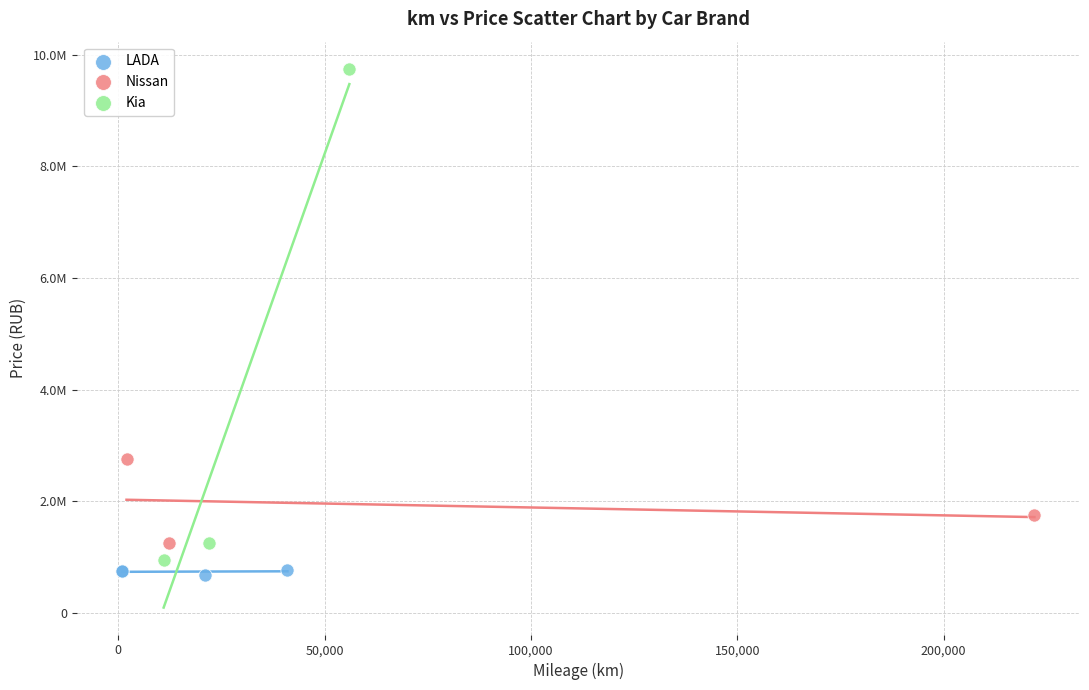

Which series contains the lowest Y value?

LADA